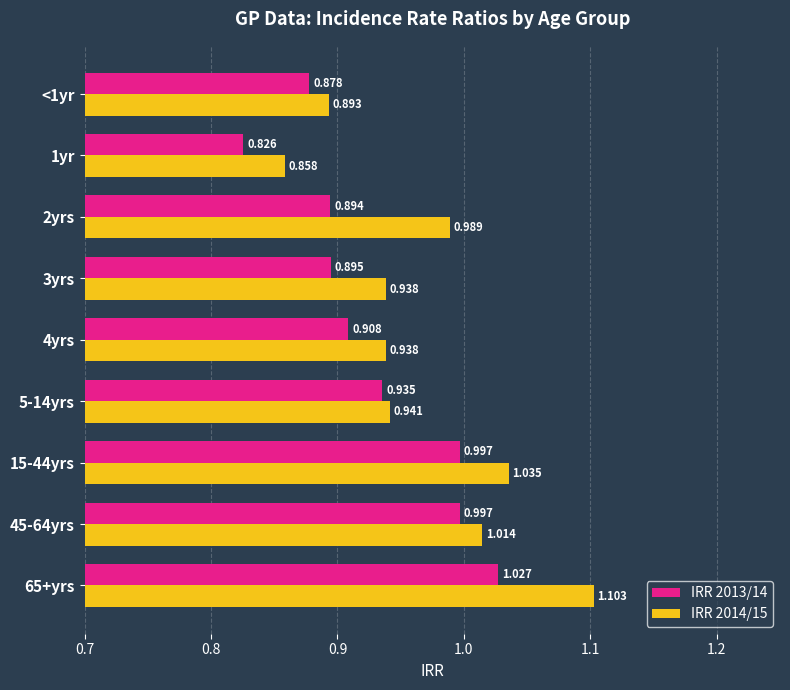

At which label is IRR 2014/15 closest to 0?

1yr